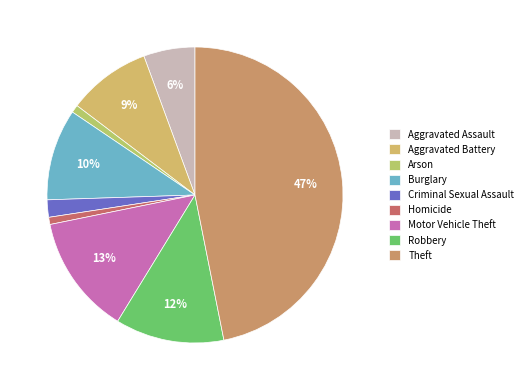

Does Aggravated Battery account for over 50% of the chart?

No